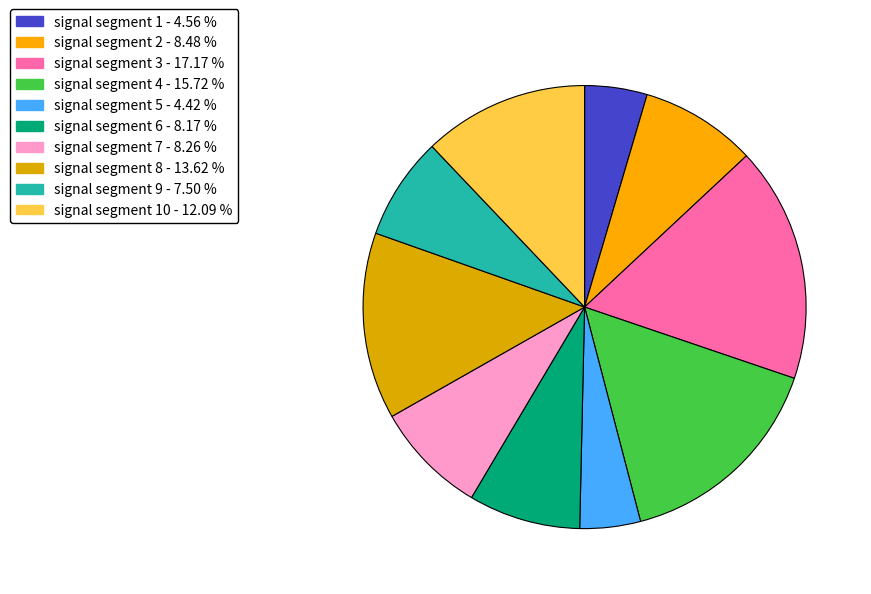

How many segments does this pie chart have?

10